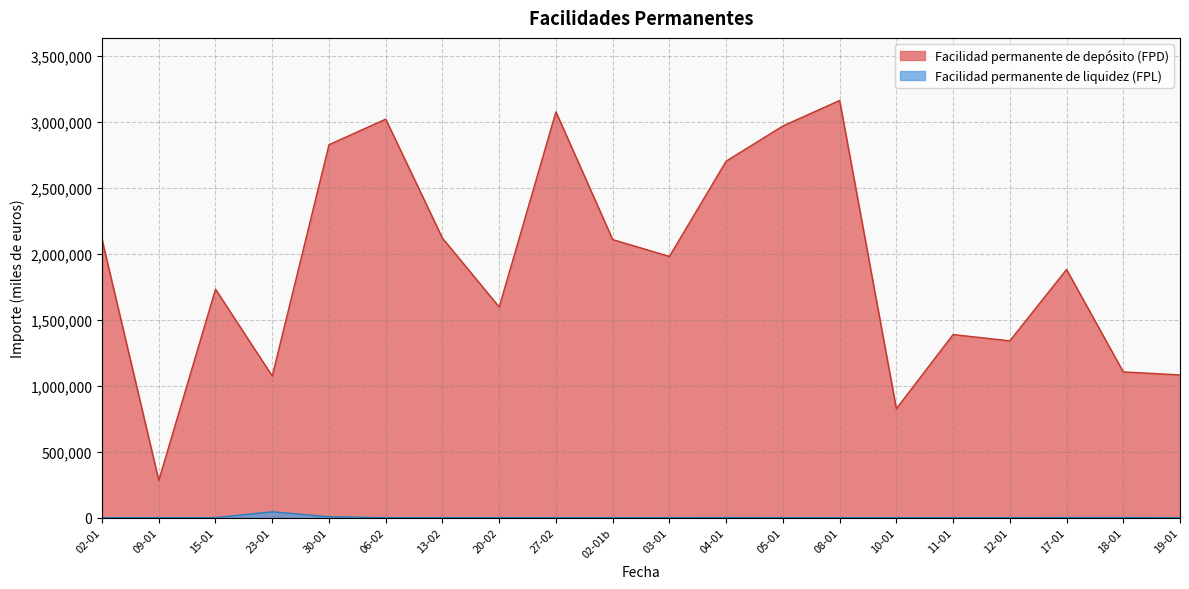

Which series has the widest spread of values?

Facilidad permanente de depósito (FPD)